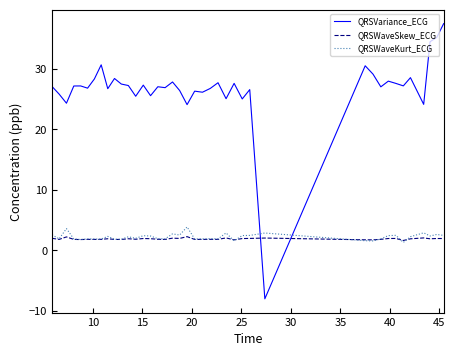

What is the average value of the QRSWaveKurt_ECG series?

2.2